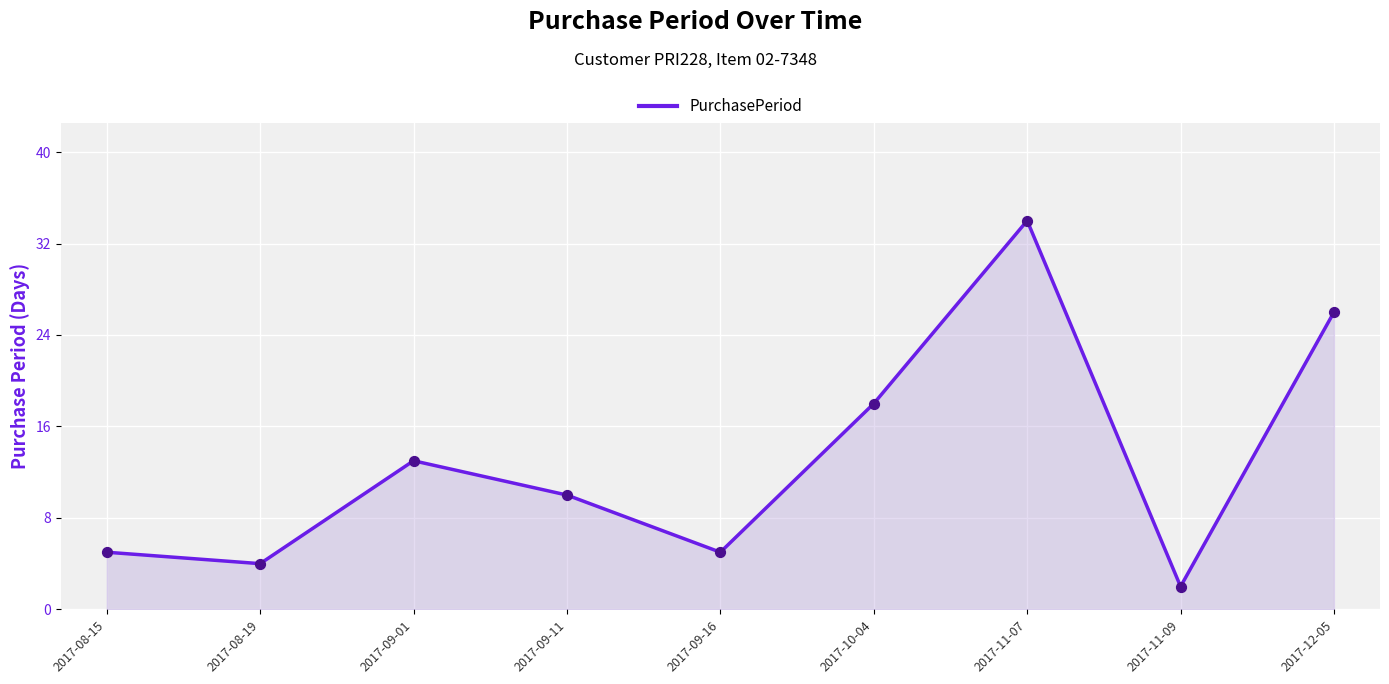

What is the maximum value shown in the chart?

34